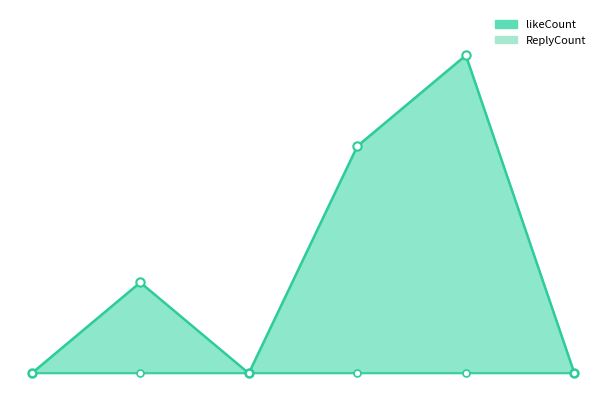

What is the value of the 2nd point from the left?

2